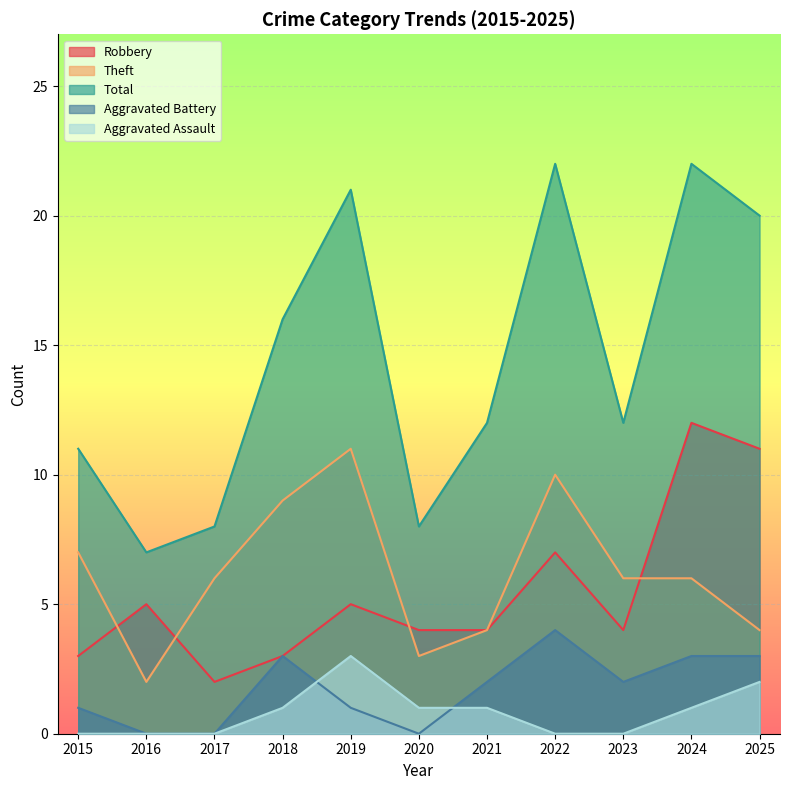

True or false: Theft has more than 0 interior local peaks.

True